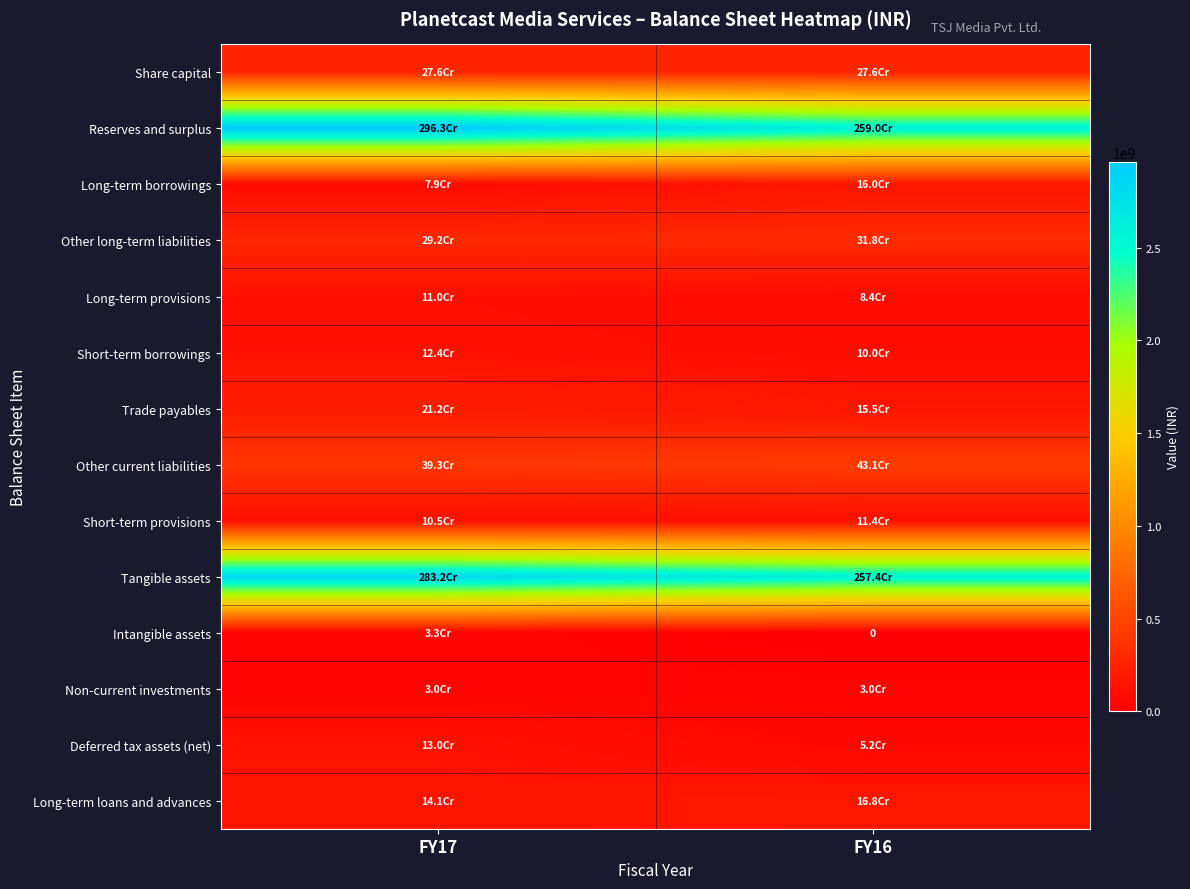

Which series has the largest range (max minus min)?

Reserves and surplus